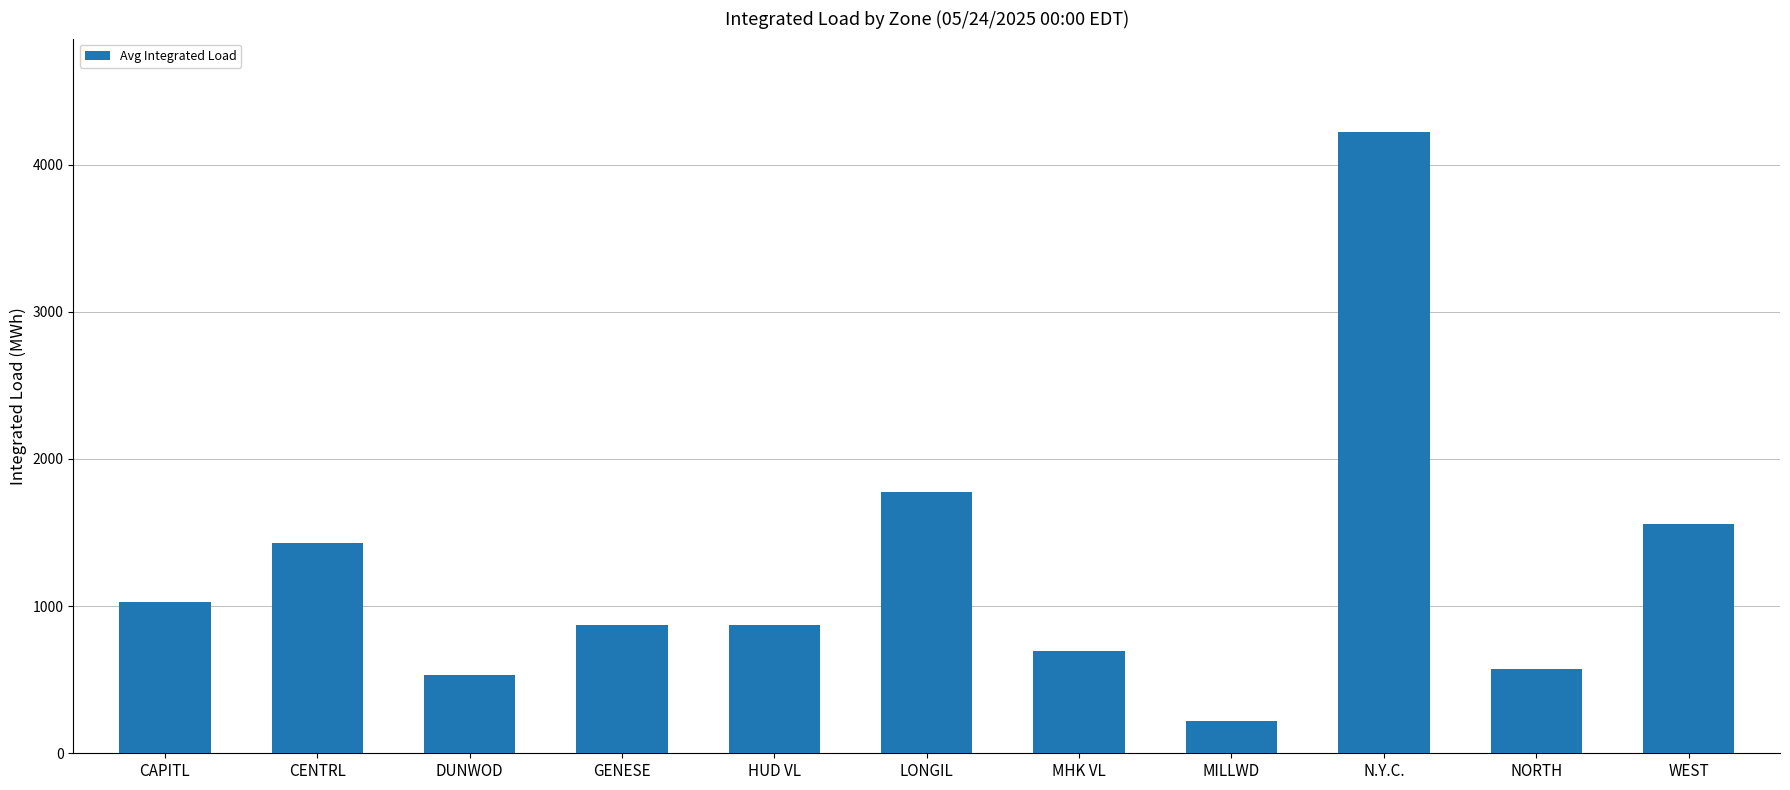

Does the chart contain any negative values?

No